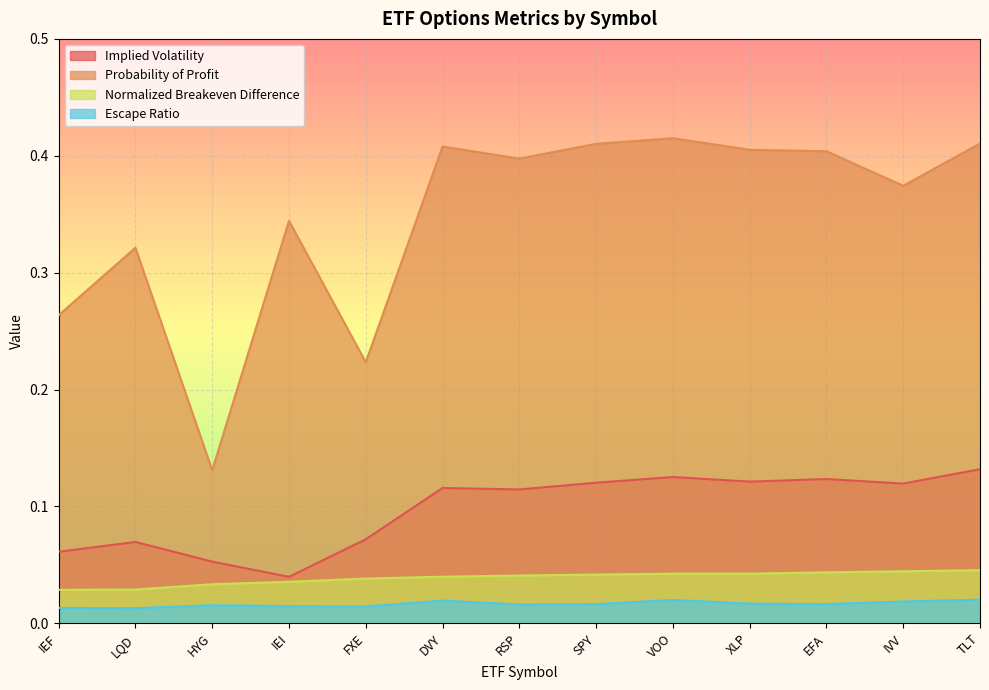

At which category does the chart reach its peak across all series?

VOO